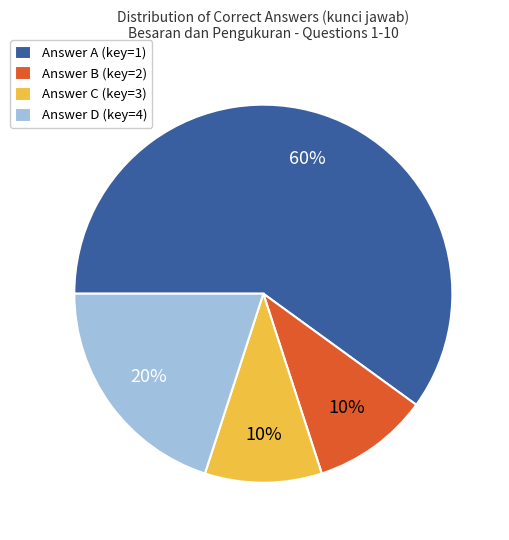

Is there a majority slice in this chart?

Yes